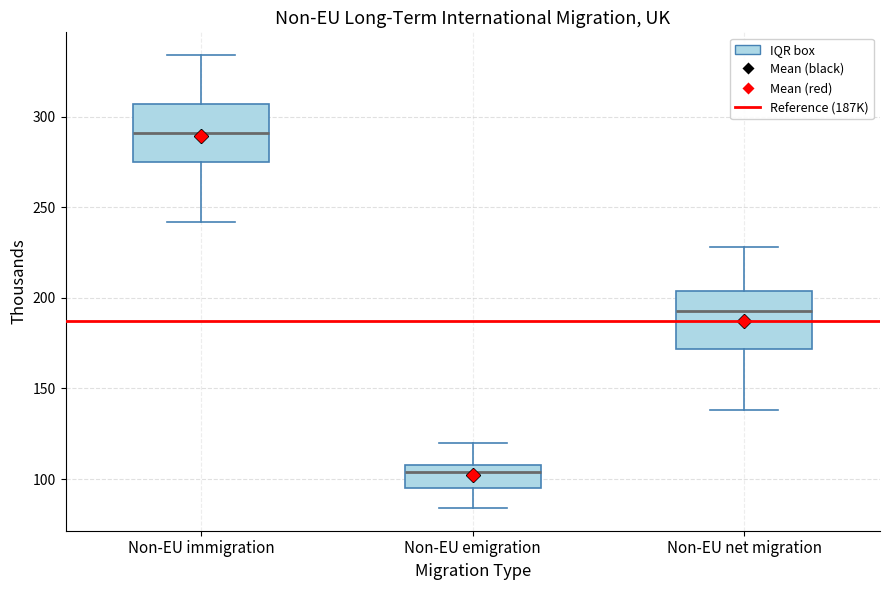

Reading left to right, read every box against the y-axis: the position of its median line, the range the box covers, and the ends of its whiskers. The values are not printed on the chart, so give them approximately, as read against the axis.

Non-EU immigration: median 290, box 275 to 305, whiskers 240 to 335
Non-EU emigration: median 105, box 95 to 110, whiskers 85 to 120
Non-EU net migration: median 195, box 170 to 205, whiskers 140 to 230